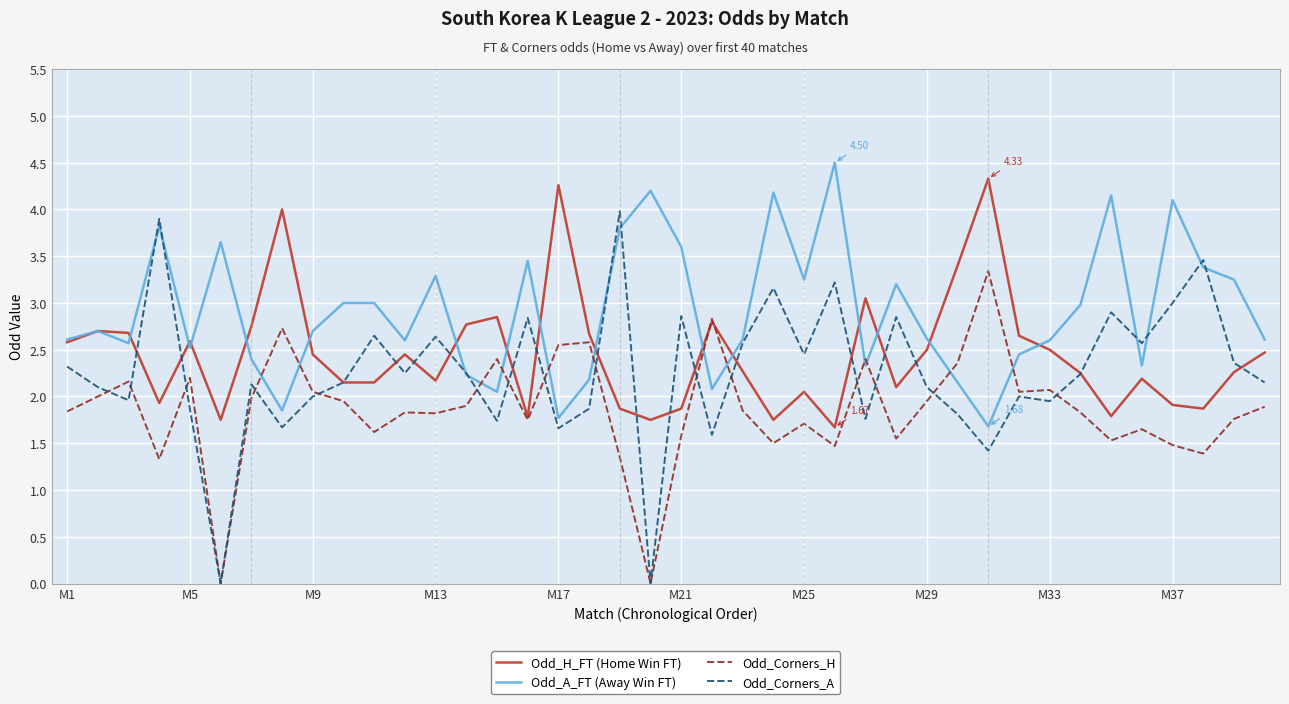

Which series has the widest spread of values?

Odd_Corners_A